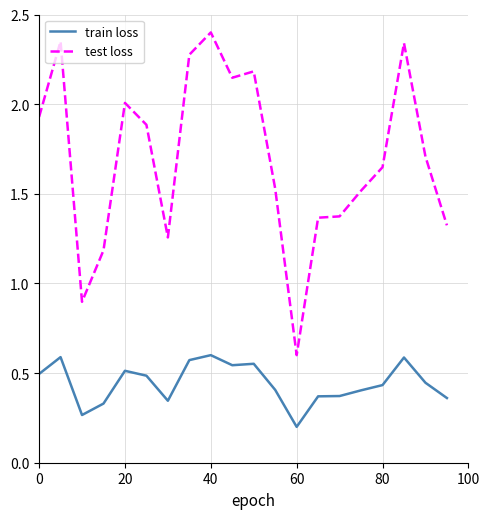

Which series has the largest range (max minus min)?

test loss